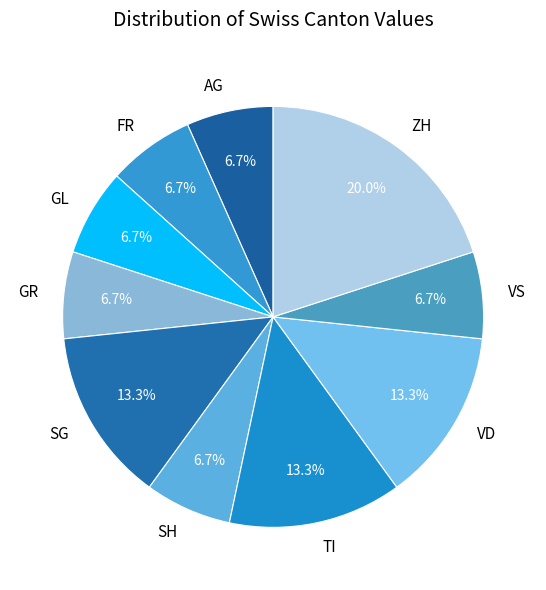

Which slice is the largest?

ZH